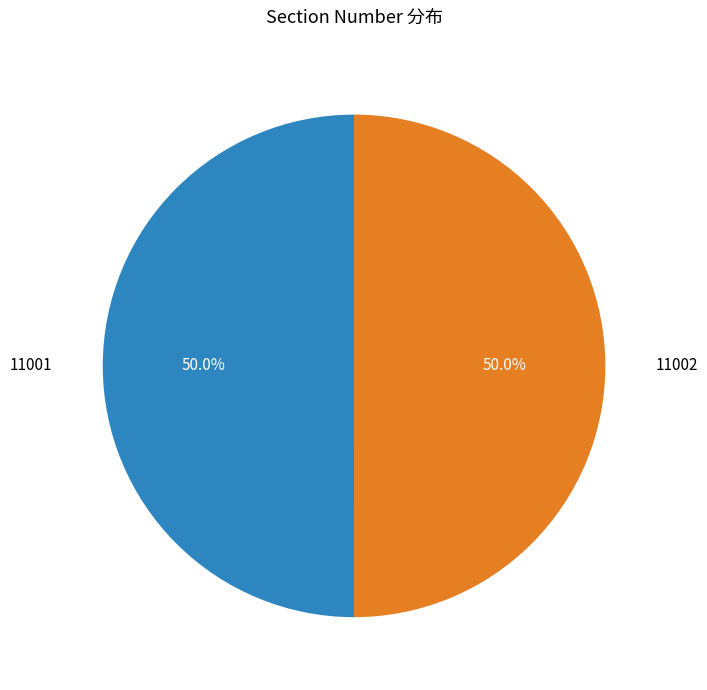

Count the number of slices in the pie.

2